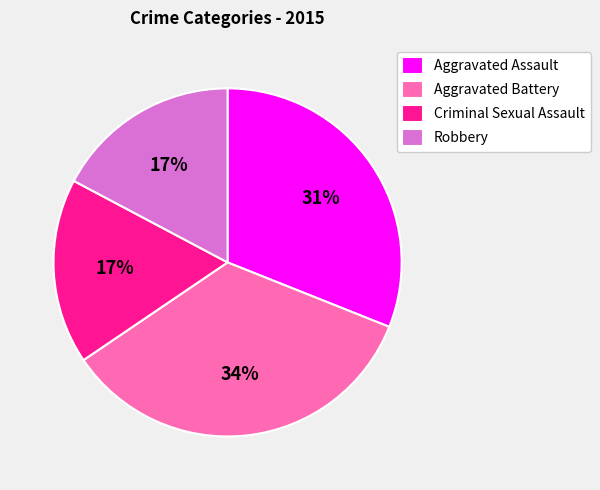

How many slices are in this pie chart?

4